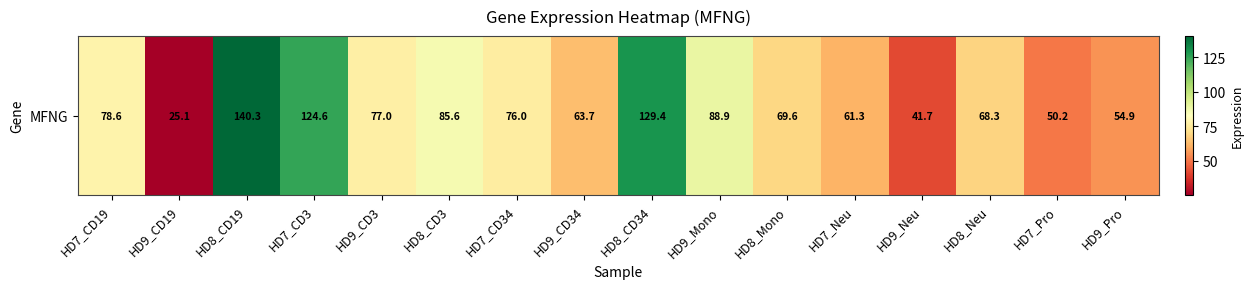

Reading left to right, transcribe all the data shown in this chart.

78.6	25.1	140.3	124.6	77.0	85.6	76.0	63.7	129.4	88.9	69.6	61.3	41.7	68.3	50.2	54.9